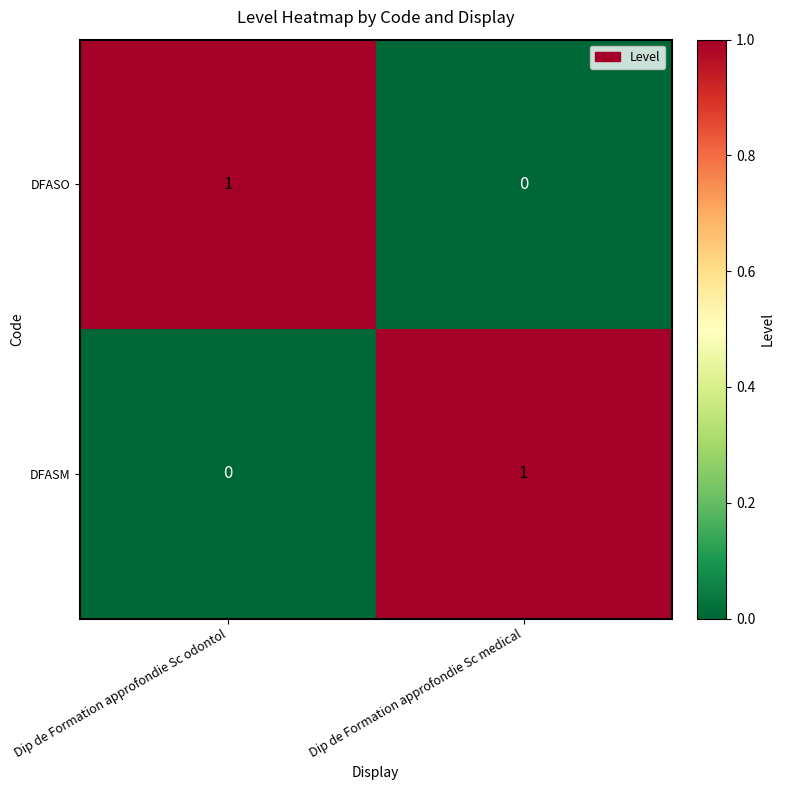

At Dip de Formation approfondie Sc odontol, list the series in order from smallest to largest.

DFASM, DFASO